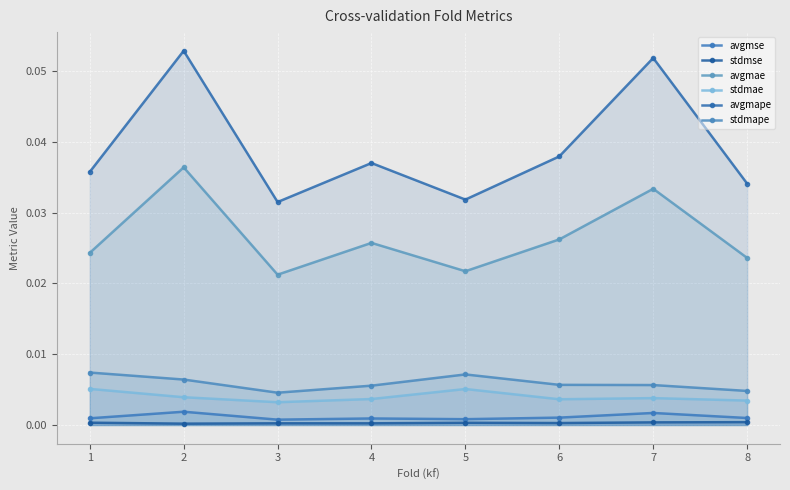

Which series has the largest total across all categories?

avgmape